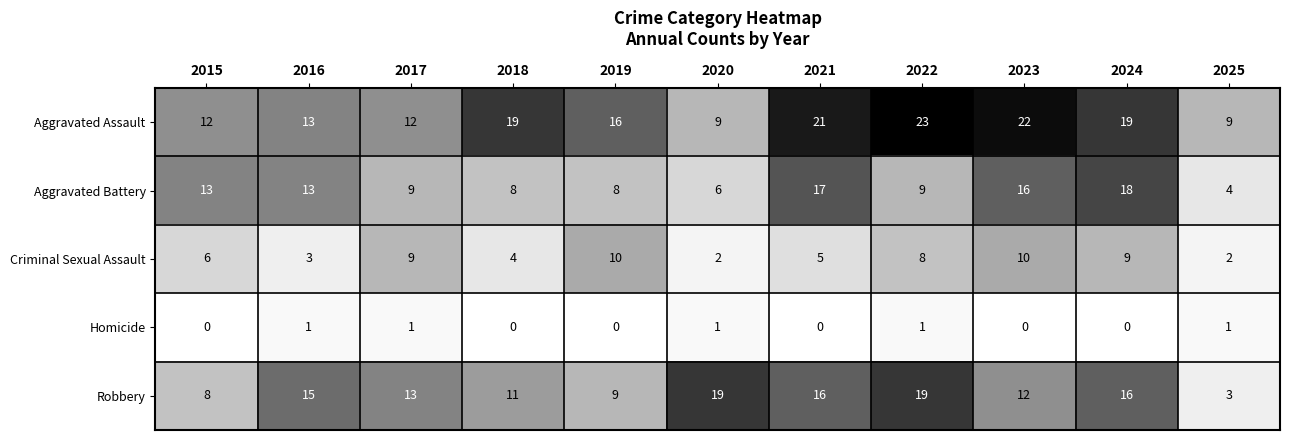

At which category is the sum across all series the highest?

2024